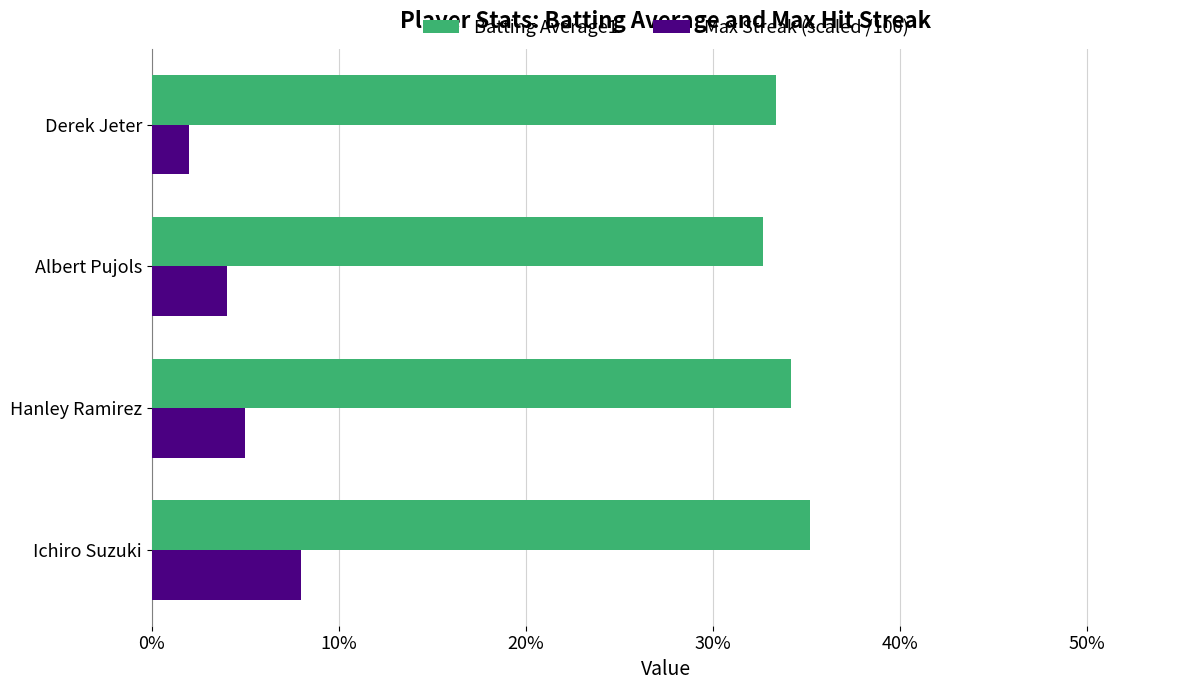

What are all the series names shown in the legend?

Batting Average1, Max Streak (scaled /100)